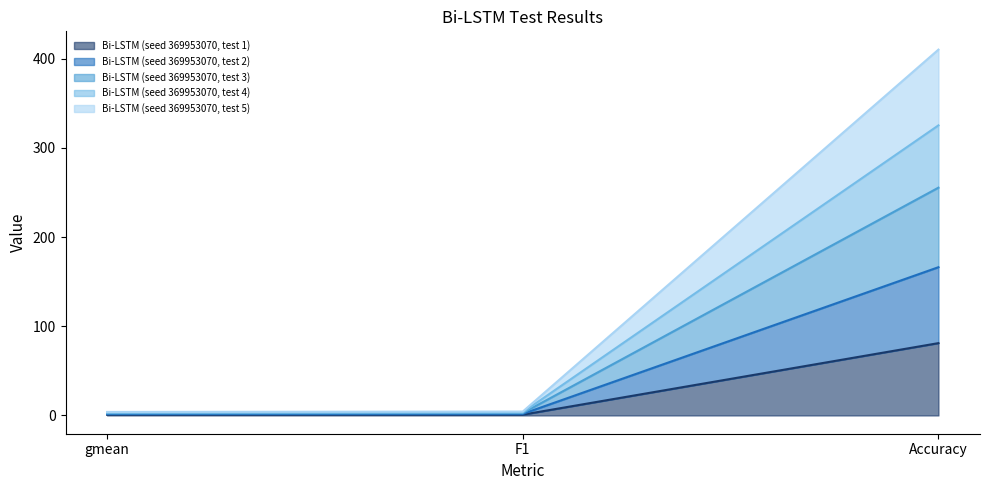

What position from the right is gmean?

3